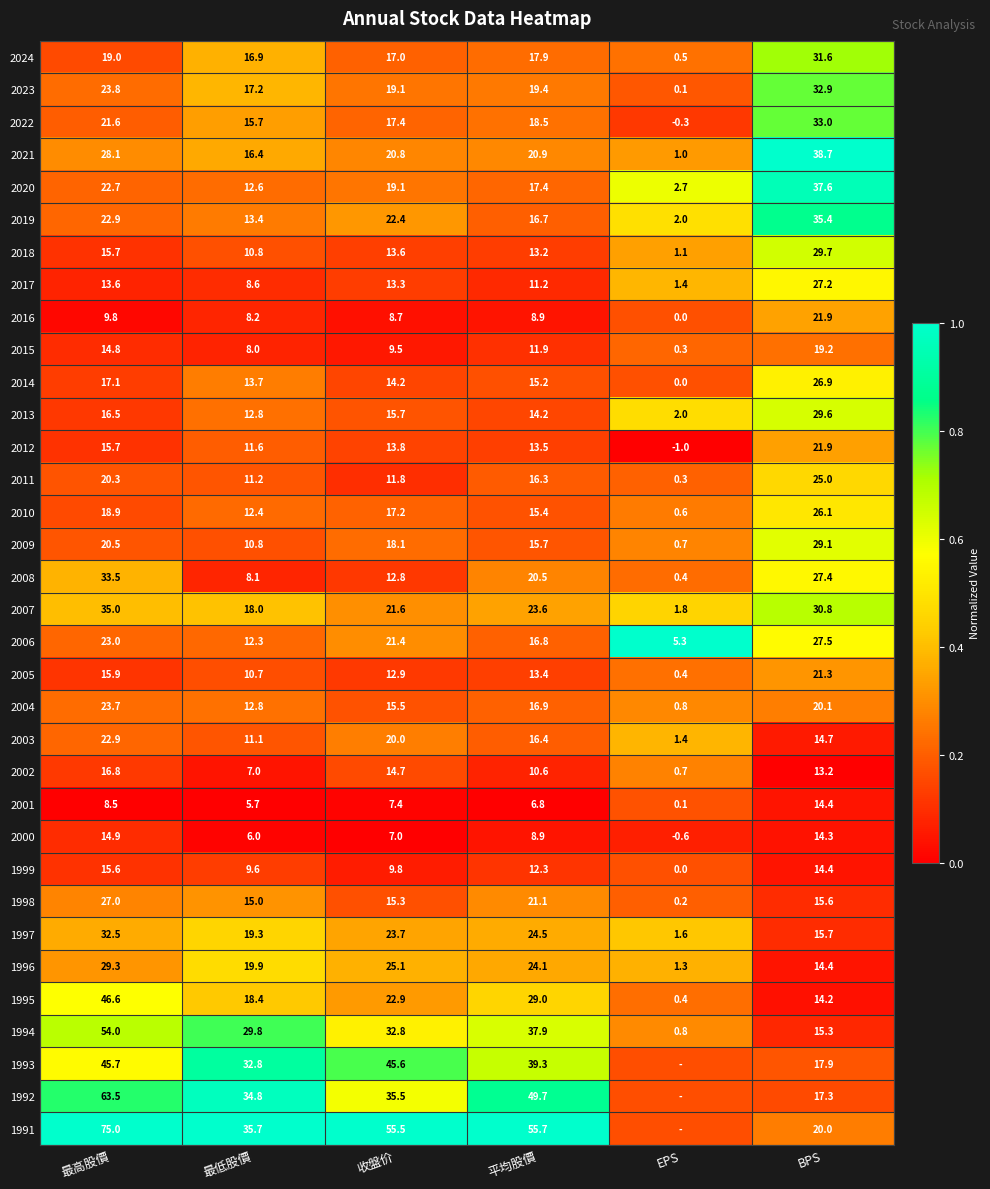

Is the value of 1997 at 收盤价 greater than the value of 2008 at 最低股價?

Yes